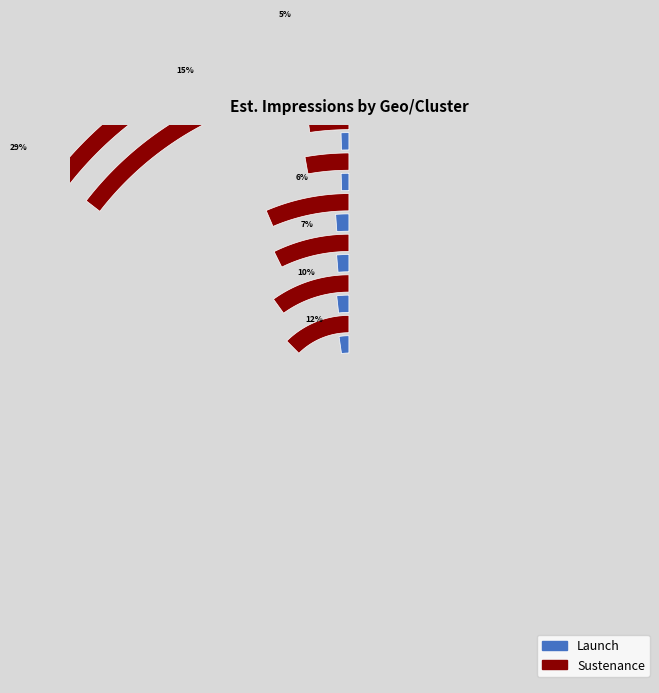

How much of the chart is everything except Bangalore Sustenance?

92.7%